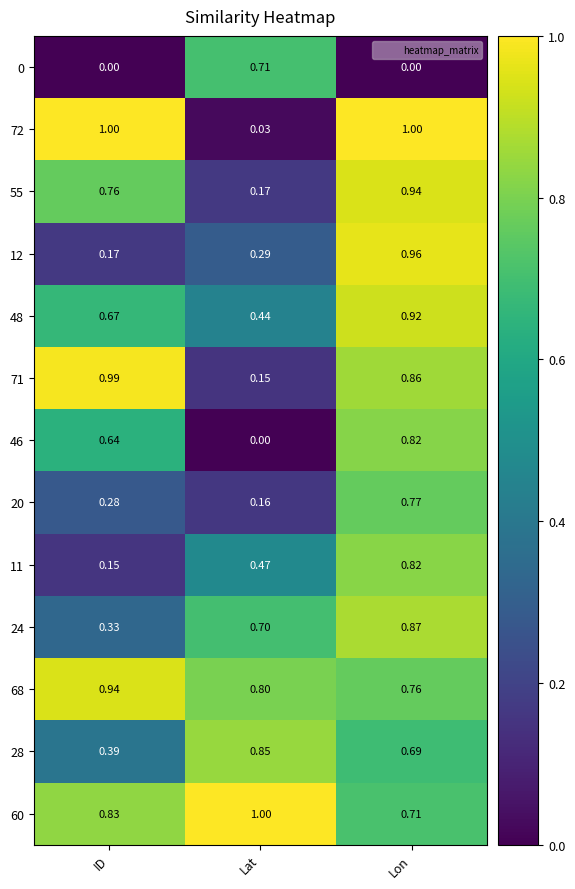

Is the value of 28 at ID greater than the value of 60 at Lat?

No